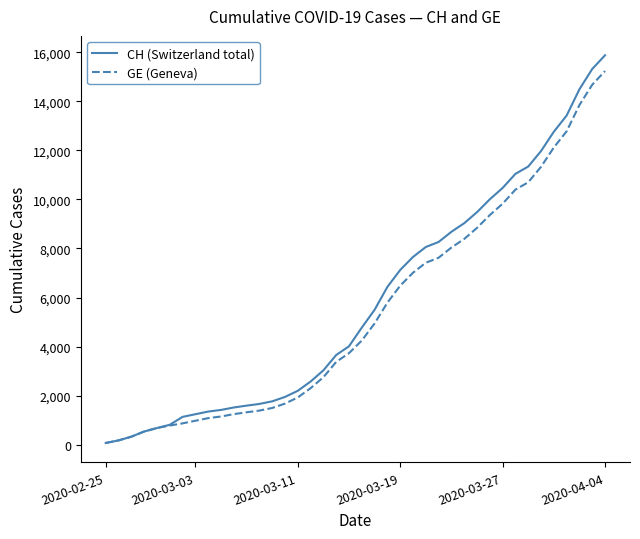

Rank the series by their maximum value, from lowest to highest.

GE (Geneva), CH (Switzerland total)